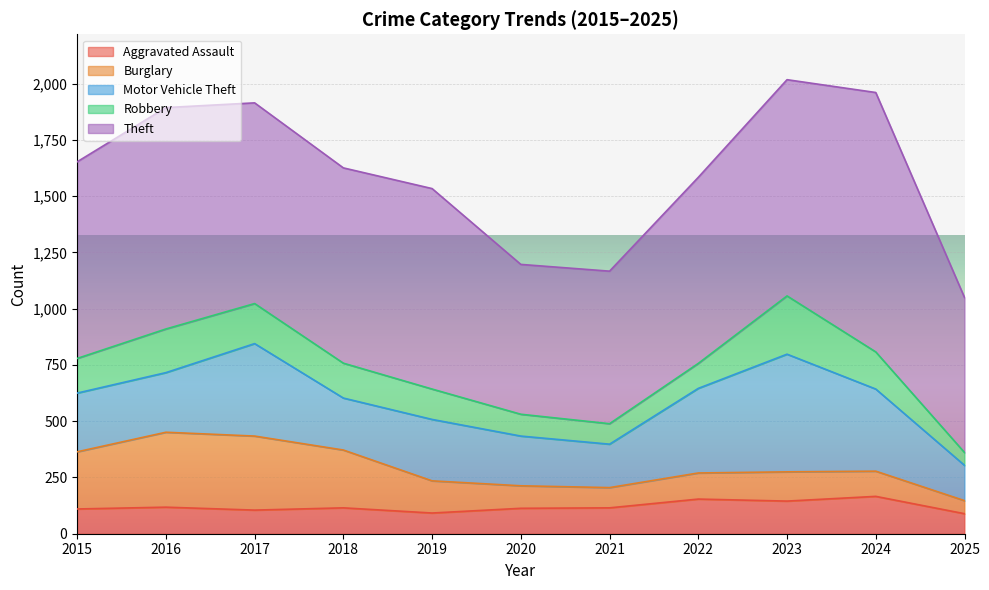

At which label is Motor Vehicle Theft closest to 340?

2024